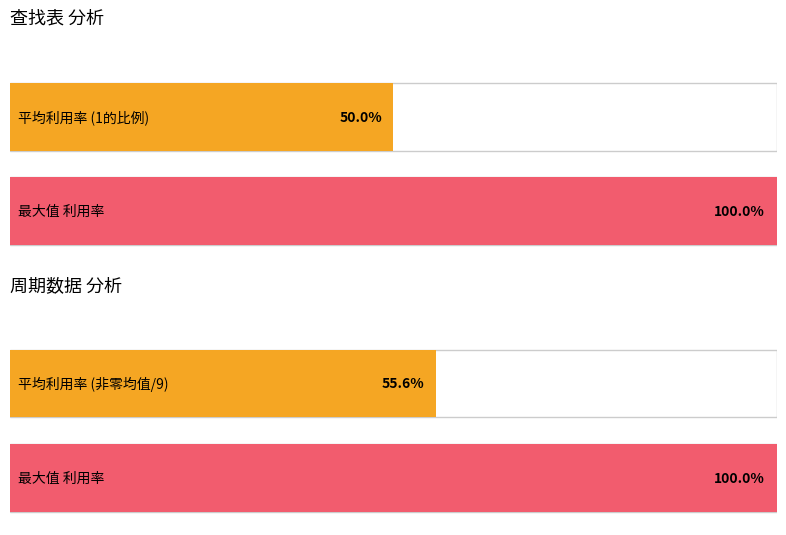

Does the chart contain any negative values?

No